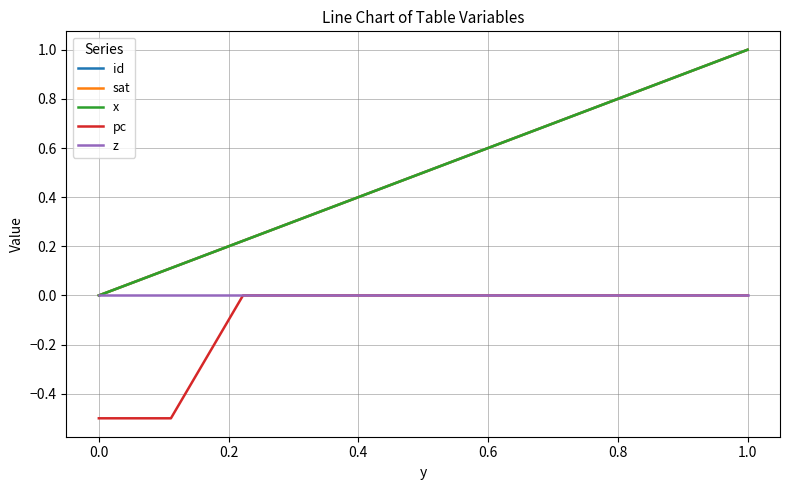

Does the chart display data point markers on the line(s)?

No